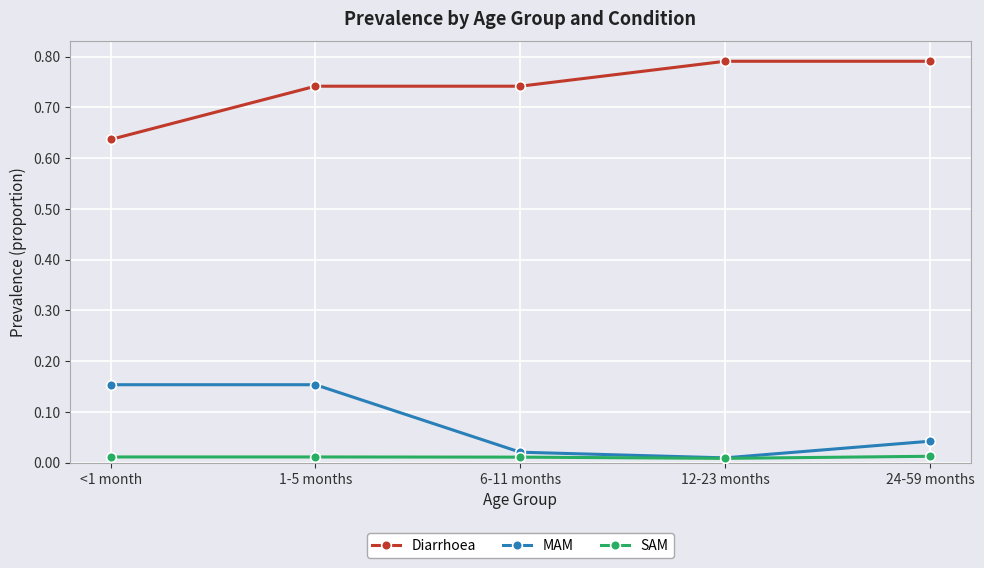

True or false: Diarrhoea and SAM intersect in this chart.

False